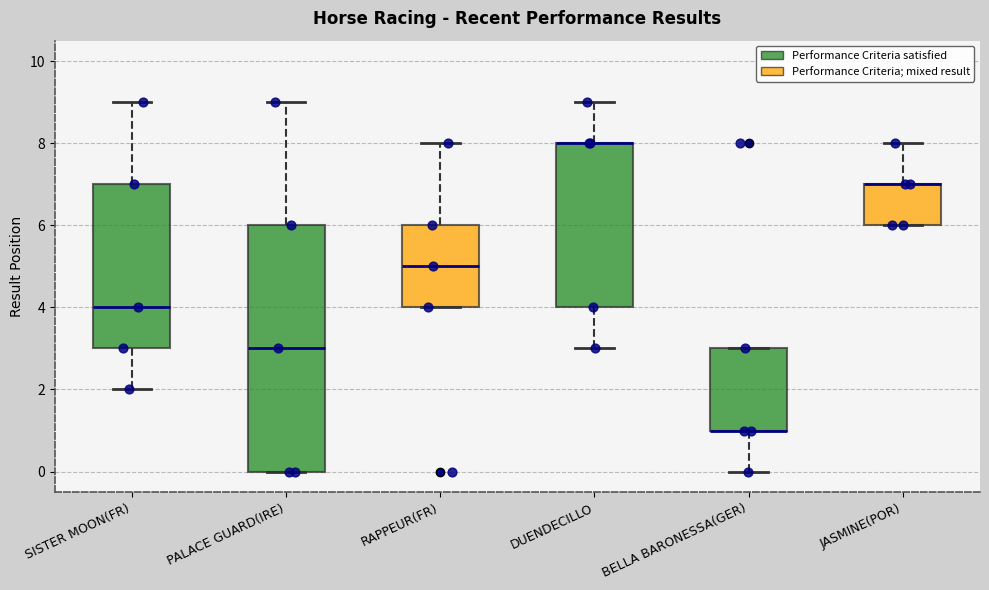

Where is the upper edge of the box for SISTER MOON(FR) on the y-axis? The values are not printed on the chart, so give them approximately, as read against the axis.

7